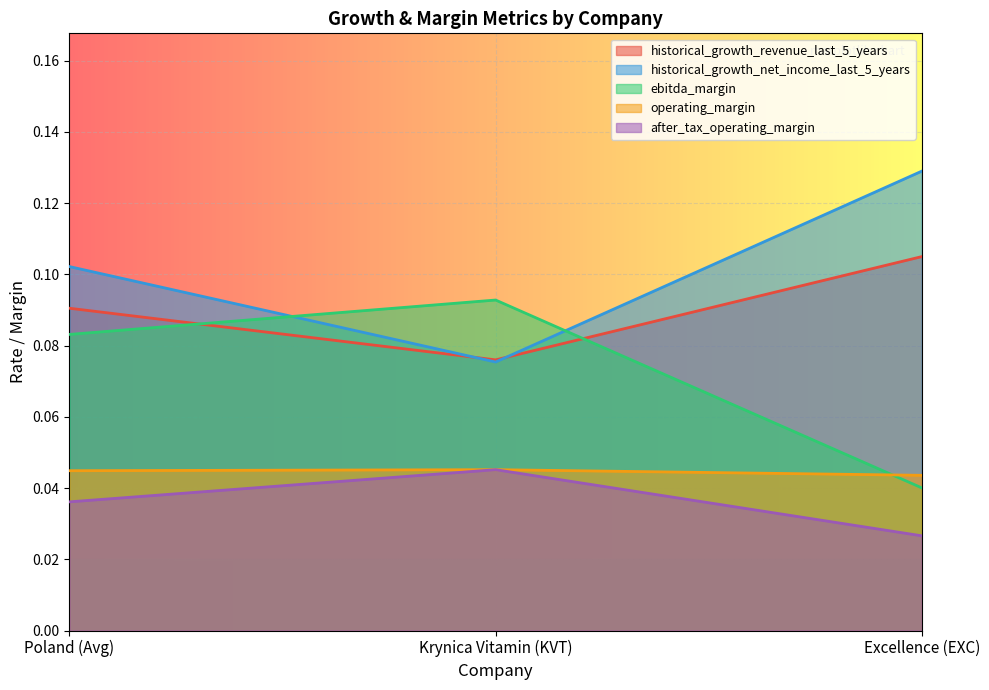

Rank the series at Poland (Avg) from highest to lowest value.

historical_growth_net_income_last_5_years, historical_growth_revenue_last_5_years, ebitda_margin, operating_margin, after_tax_operating_margin